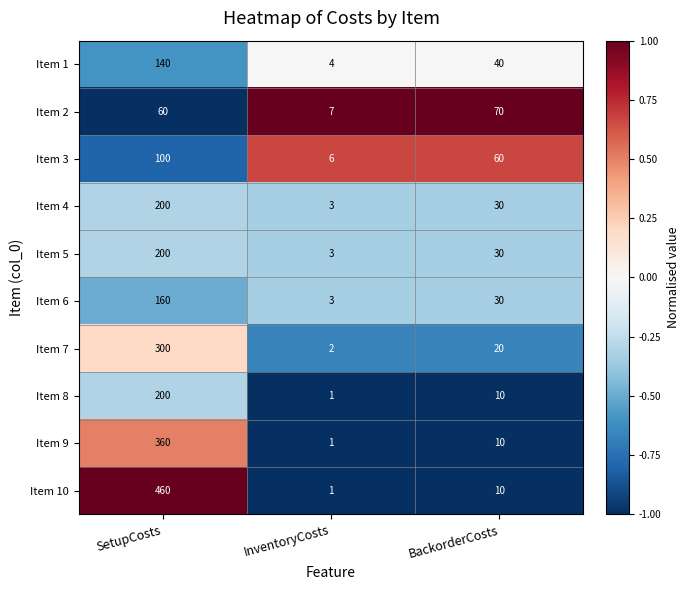

What is the minimum value shown in the chart?

1